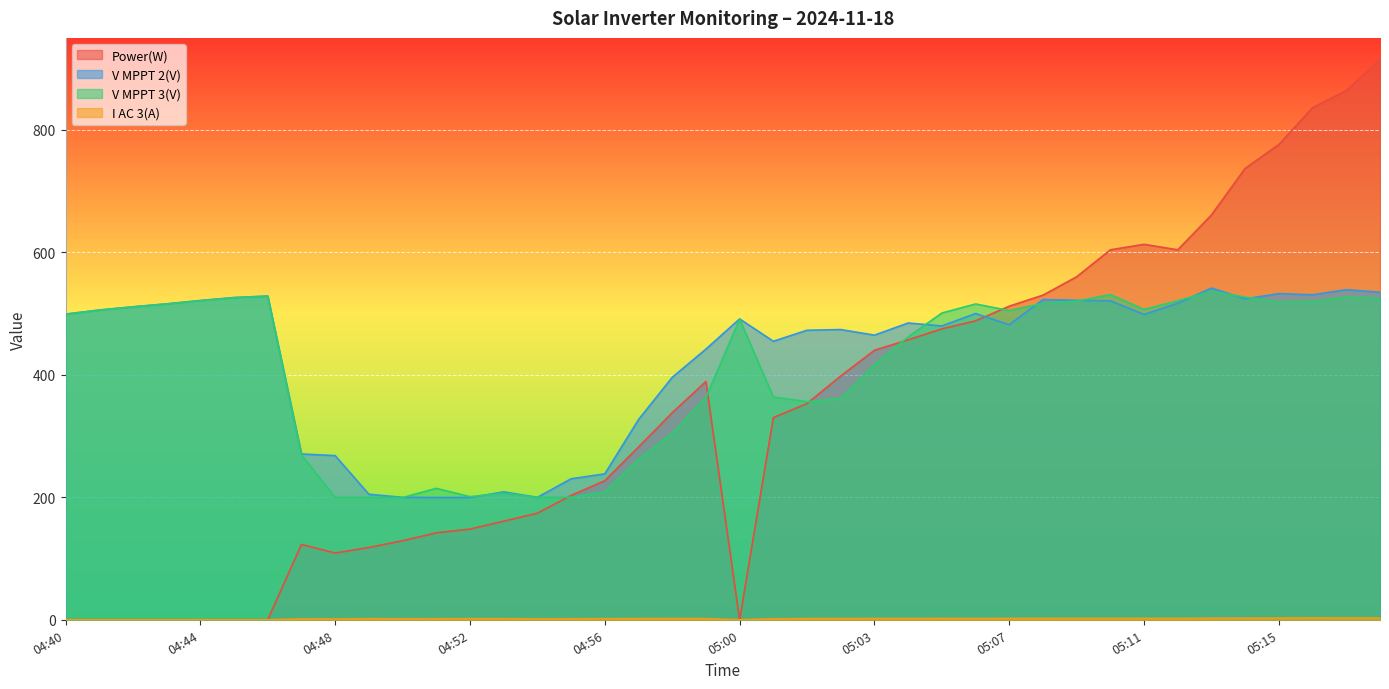

What is the label of the 2nd point from the left?

04:41